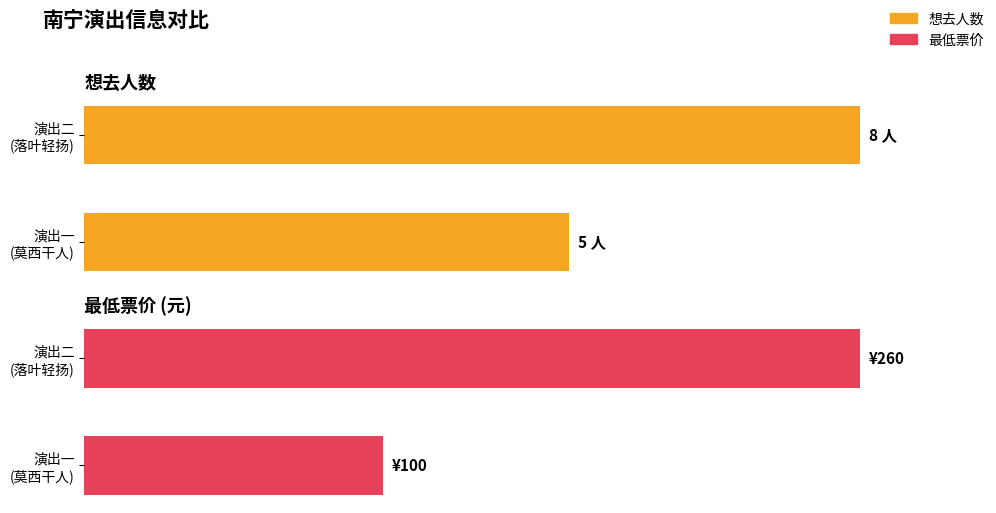

How many bars are there in each group?

2